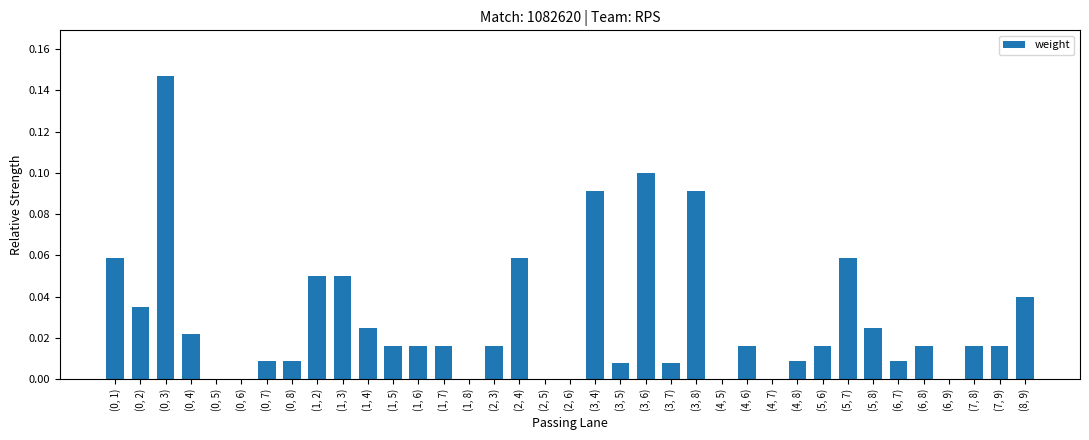

Is it true that the value at (4, 5) is -0.1?

False